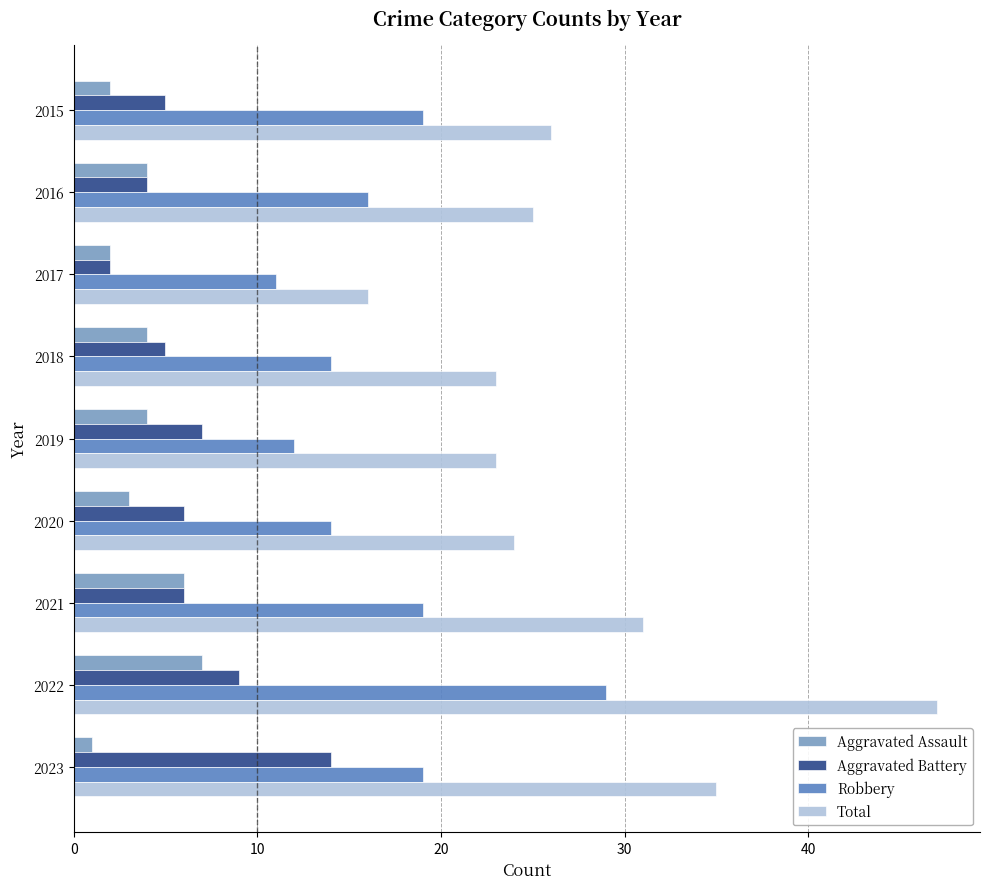

Read the Aggravated Battery value at 2015.

5